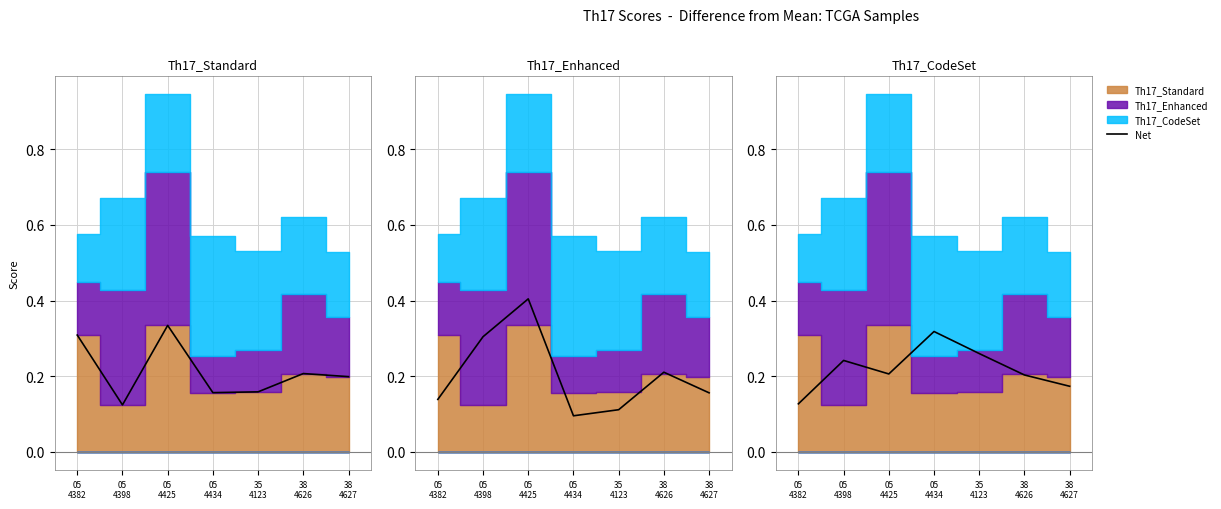

Which label corresponds to the smallest value in the chart?

05
4398